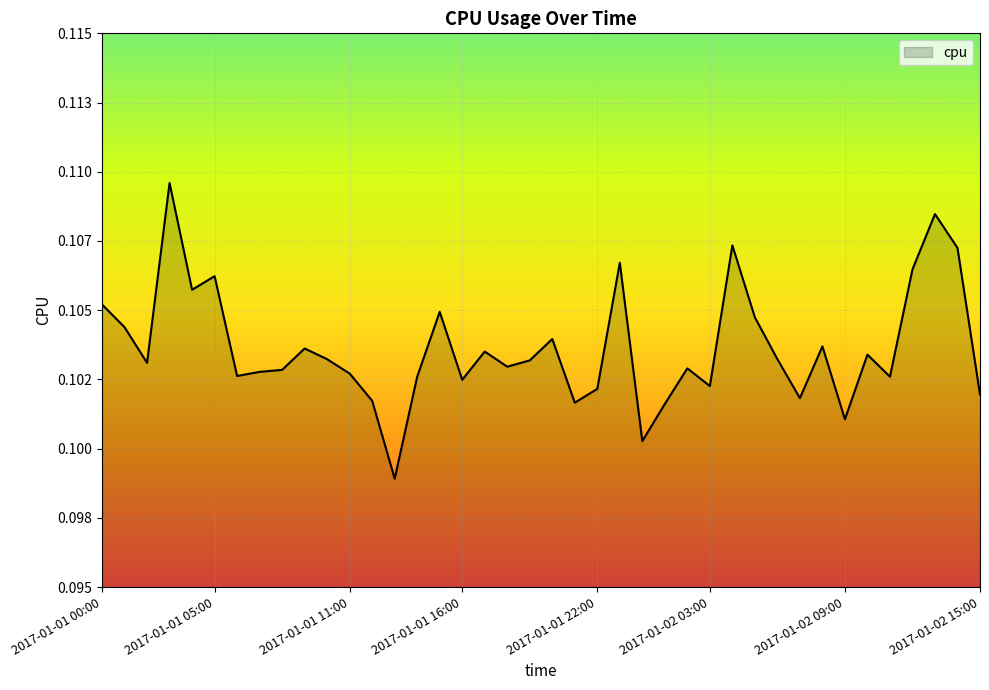

Reading right to left, transcribe all the data shown in this chart.

2017-01-02 15:00=0.1	2017-01-02 14:00=0.1	2017-01-02 13:00=0.1	2017-01-02 12:00=0.1	2017-01-02 11:00=0.1	2017-01-02 10:00=0.1	2017-01-02 09:00=0.1	2017-01-02 08:00=0.1	2017-01-02 07:00=0.1	2017-01-02 06:00=0.1	2017-01-02 05:00=0.1	2017-01-02 04:00=0.1	2017-01-02 03:00=0.1	2017-01-02 02:00=0.1	2017-01-02 01:00=0.1	2017-01-02 00:00=0.1	2017-01-01 23:00=0.1	2017-01-01 22:00=0.1	2017-01-01 21:00=0.1	2017-01-01 20:00=0.1	2017-01-01 19:00=0.1	2017-01-01 18:00=0.1	2017-01-01 17:00=0.1	2017-01-01 16:00=0.1	2017-01-01 15:00=0.1	2017-01-01 14:00=0.1	2017-01-01 13:00=0.1	2017-01-01 12:00=0.1	2017-01-01 11:00=0.1	2017-01-01 10:00=0.1	2017-01-01 09:00=0.1	2017-01-01 08:00=0.1	2017-01-01 07:00=0.1	2017-01-01 06:00=0.1	2017-01-01 05:00=0.1	2017-01-01 04:00=0.1	2017-01-01 03:00=0.1	2017-01-01 02:00=0.1	2017-01-01 01:00=0.1	2017-01-01 00:00=0.1